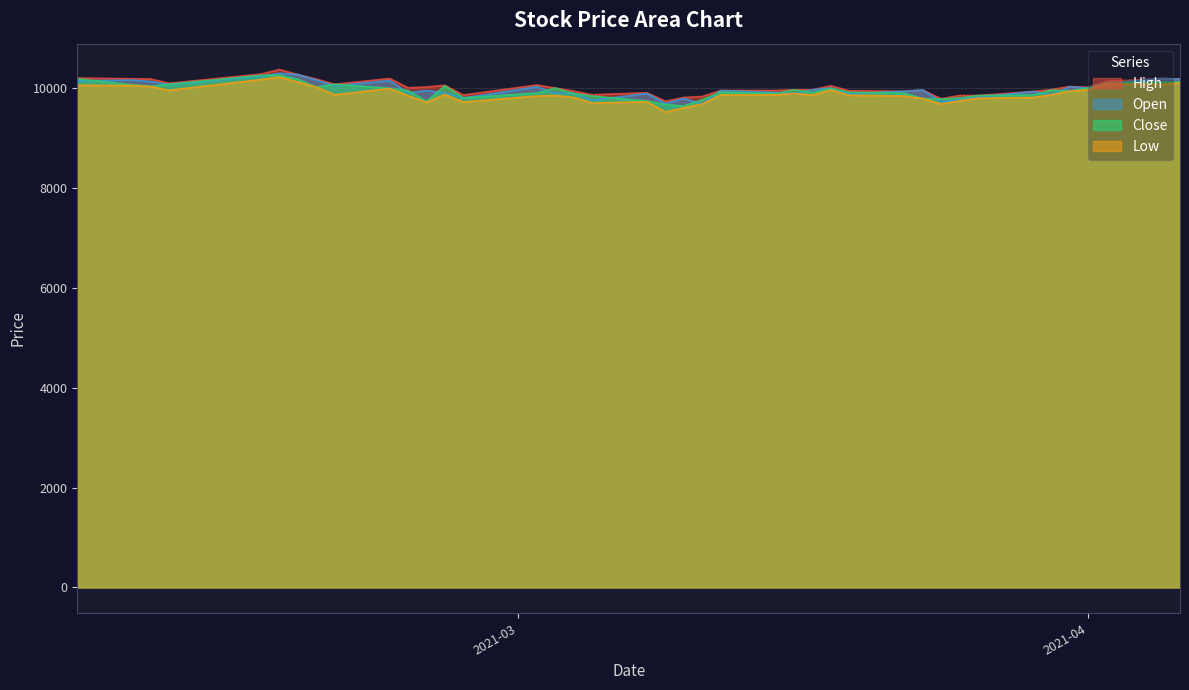

List the series in order of their peak value, highest first.

High, Open, Close, Low